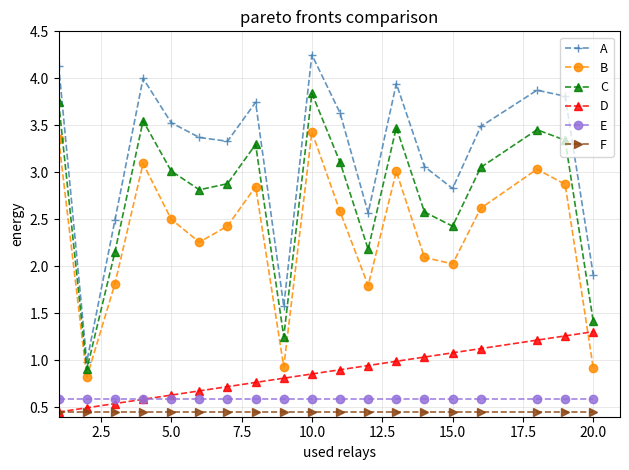

How many data points in B are above 2?

14